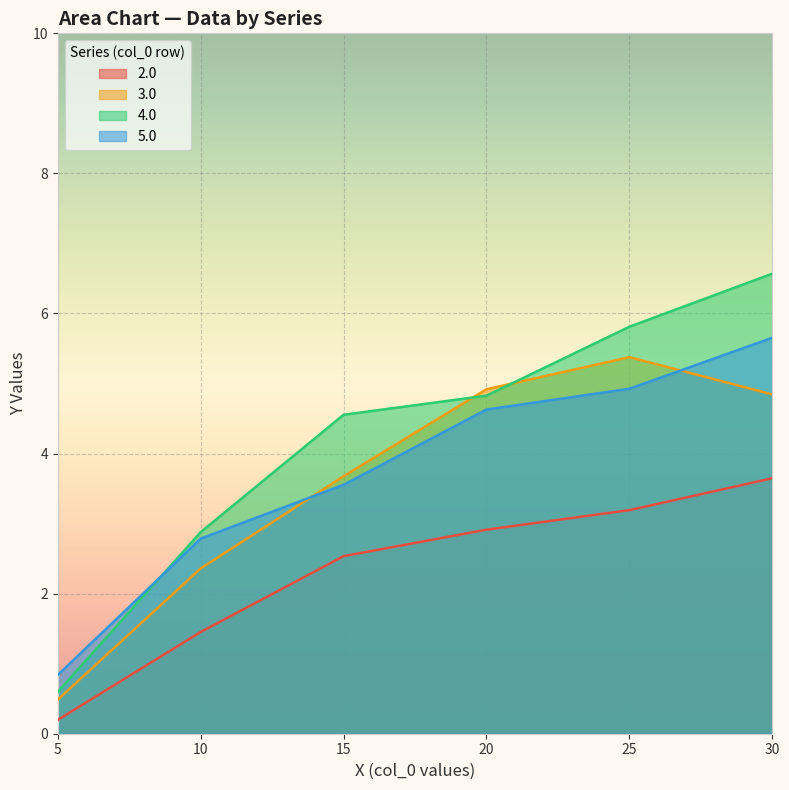

What is the lowest value of the 2.0 series?

0.2